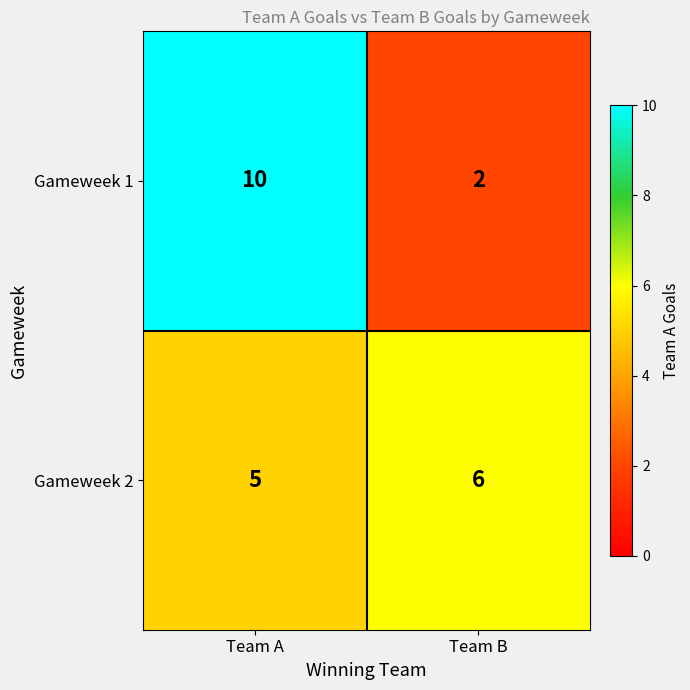

What is the average value of the Gameweek 1 series?

6